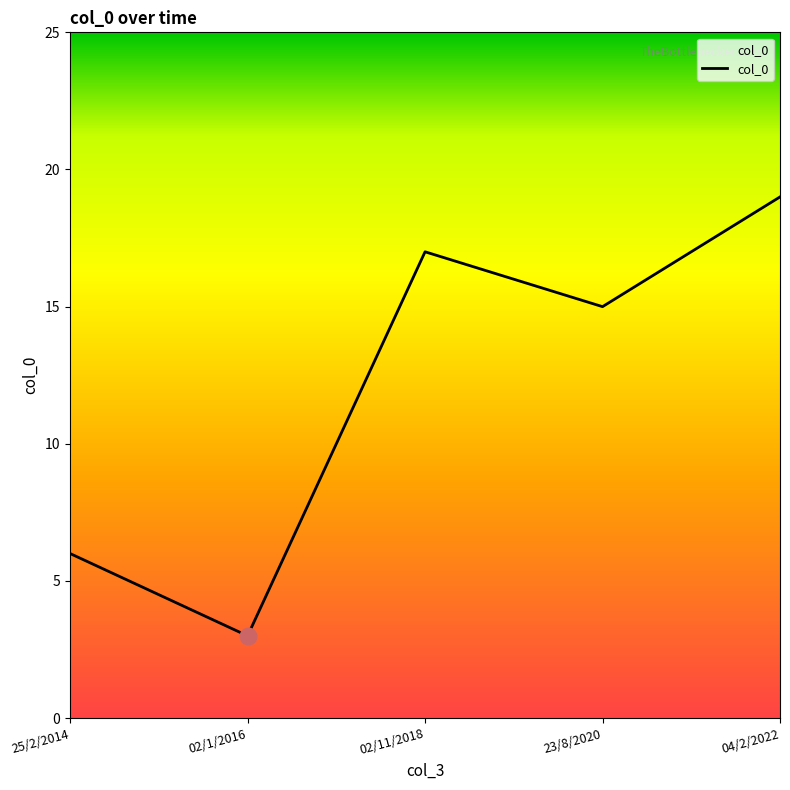

What is the average value?

12